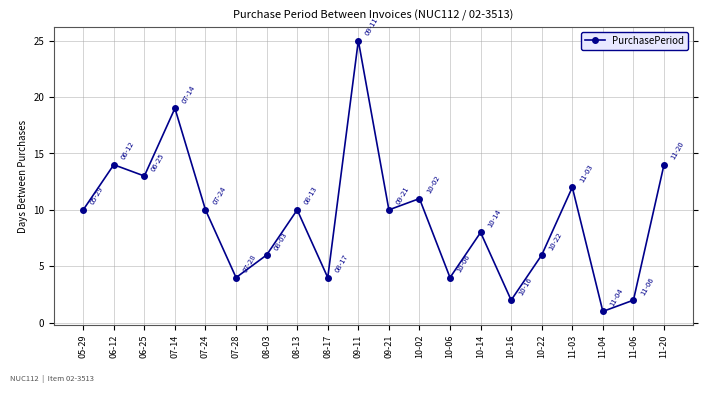

Which category has the highest value across all series?

09-11